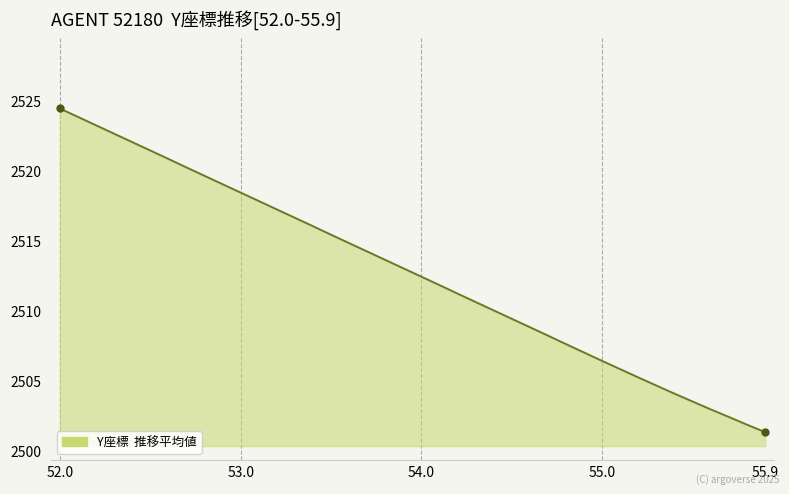

What is the difference between the maximum and minimum values?

23.1